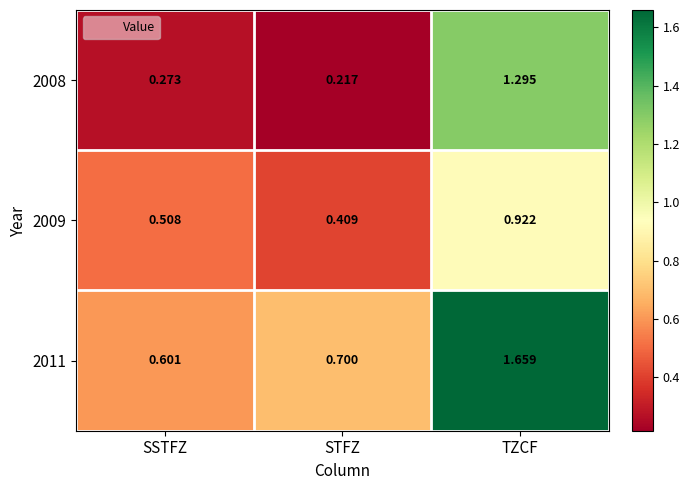

Which series has the largest total across all categories?

2011